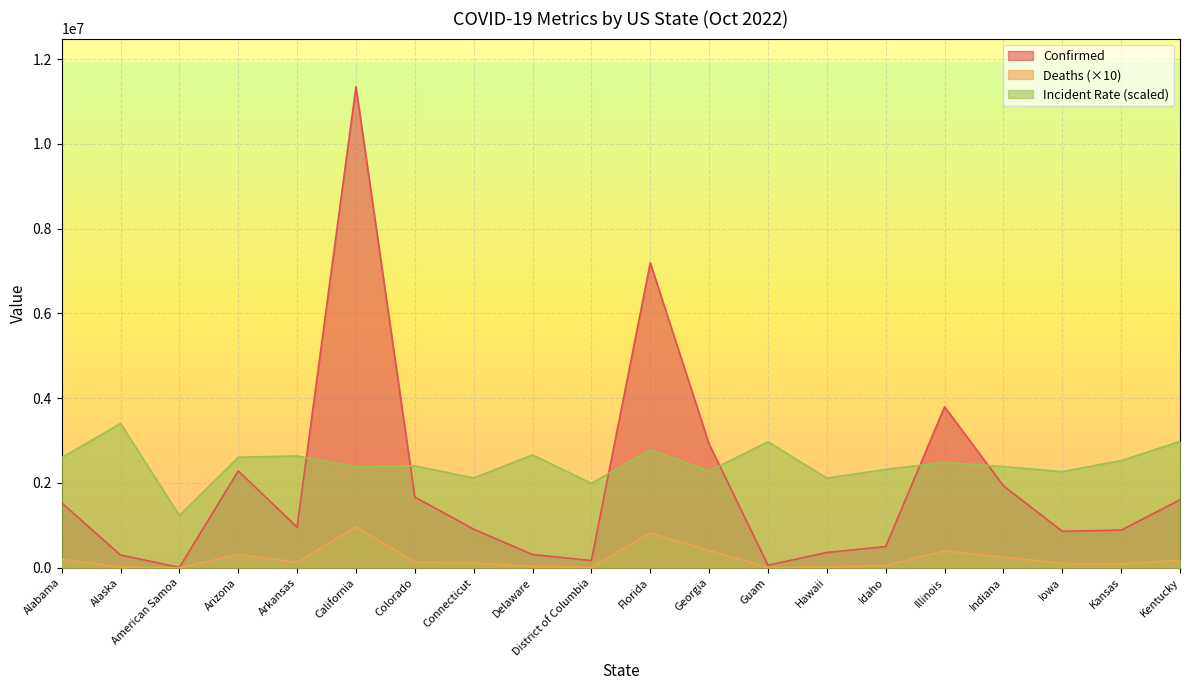

Which series has the largest range (max minus min)?

Confirmed